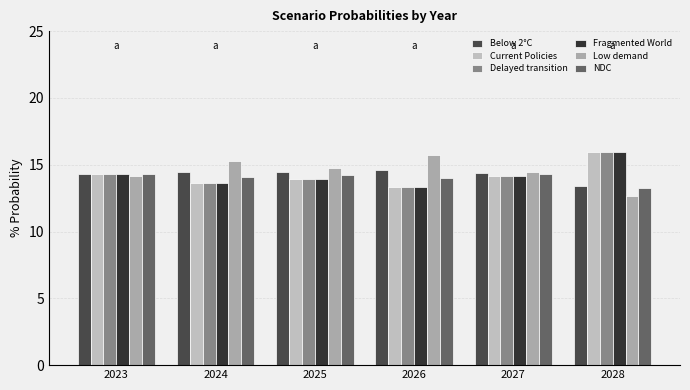

At which label does Below 2°C first exceed 14?

2023